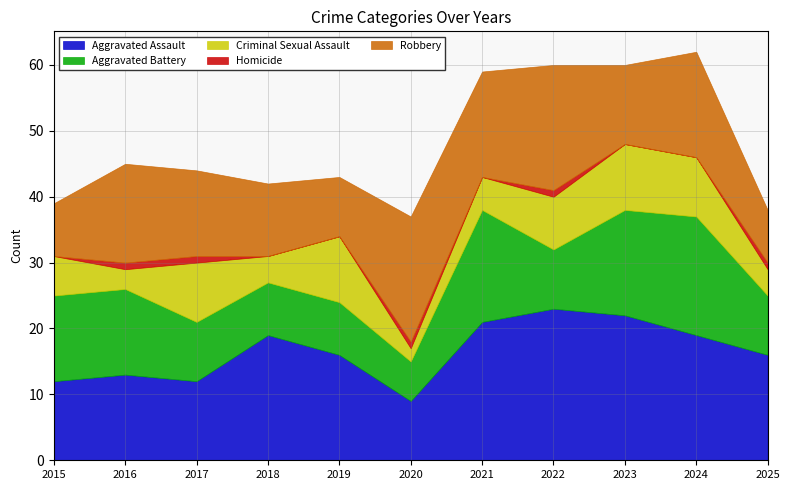

What is the spread (max minus min) of values at 2022?

22